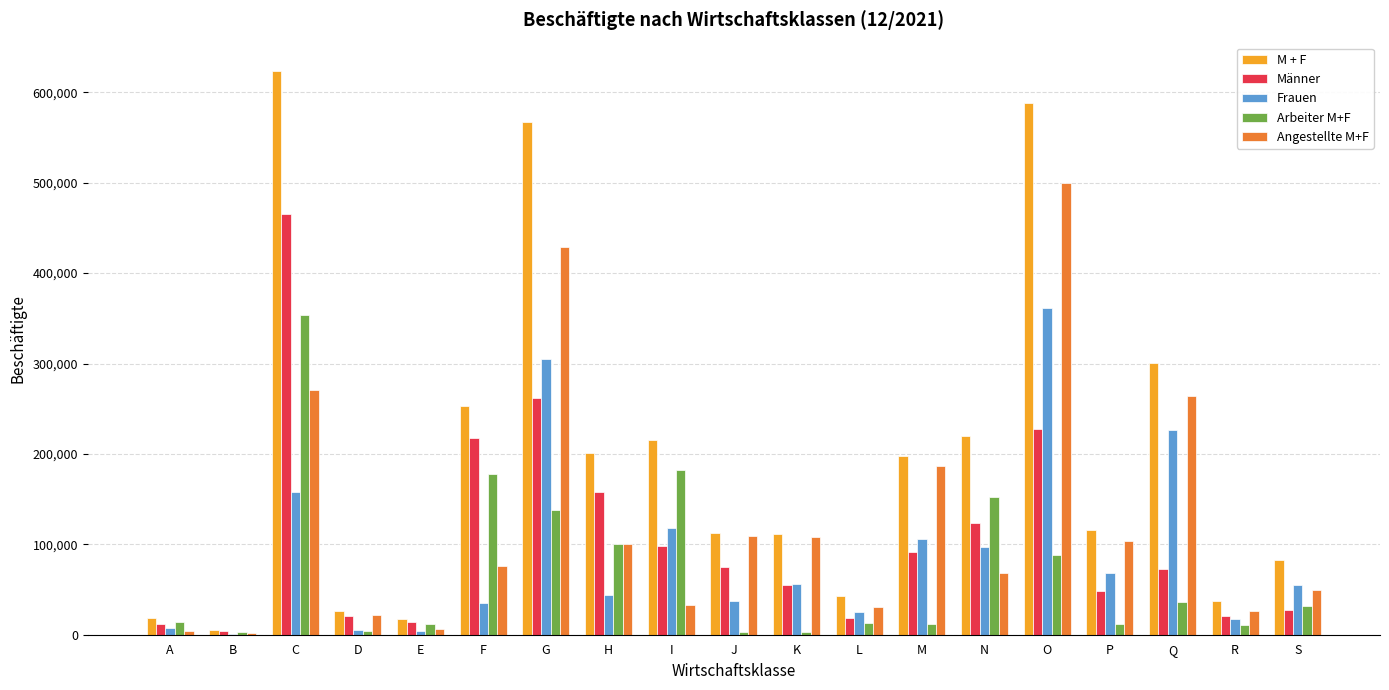

How many categories are shown in the chart?

19